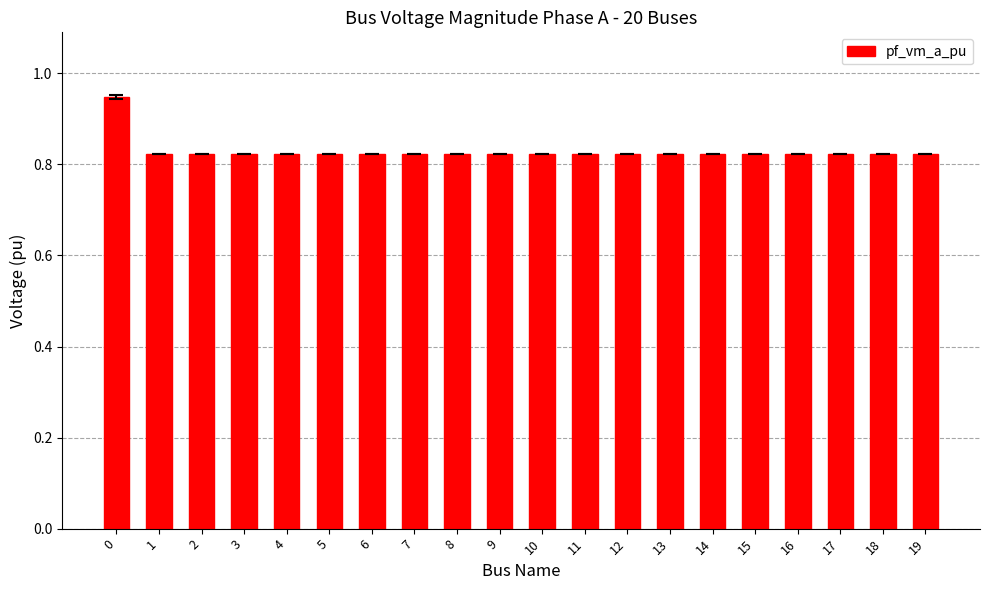

Is it true that the value at 6 is 0.4?

False